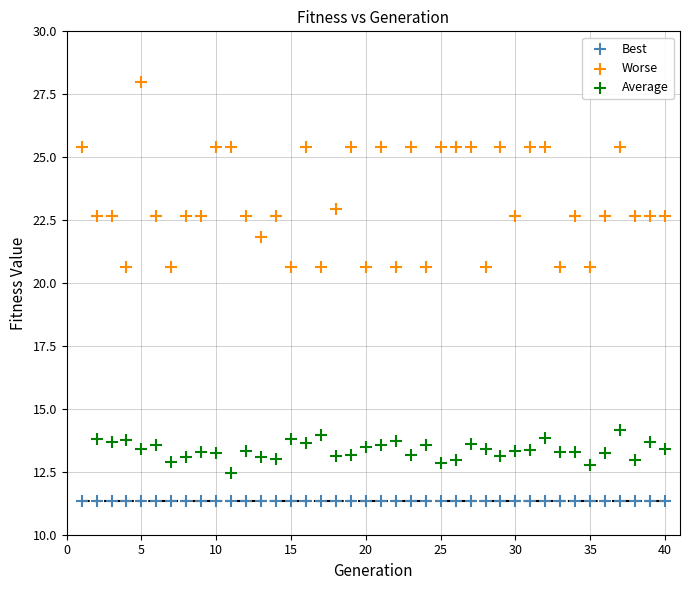

Which series reaches the maximum Y coordinate?

Worse